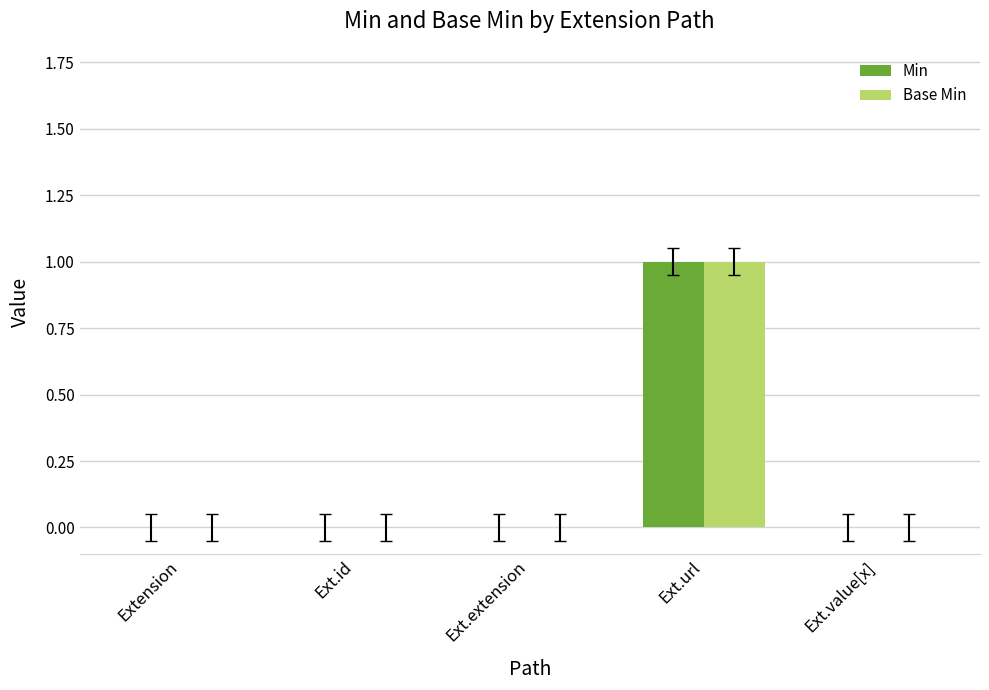

What is the sum of the Min values at Ext.url and Extension?

1